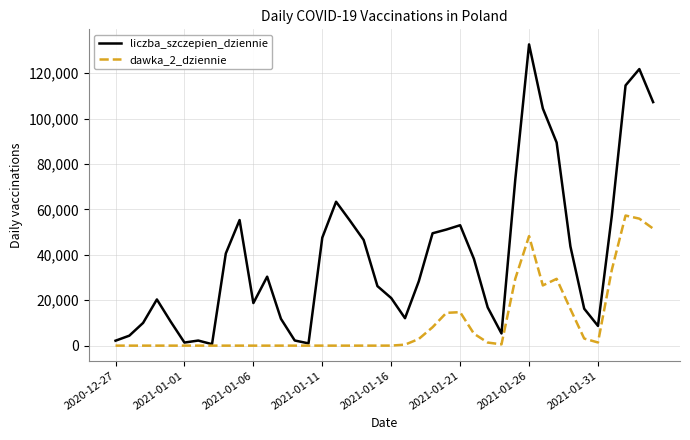

Which series has the largest range (max minus min)?

liczba_szczepien_dziennie